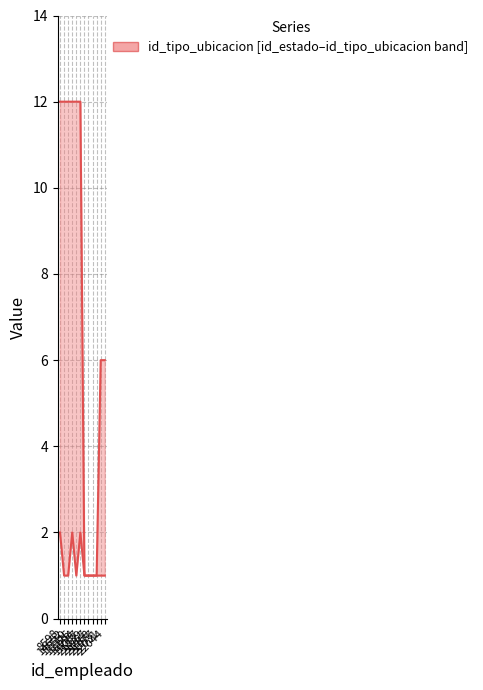

What is the greatest value displayed?

12